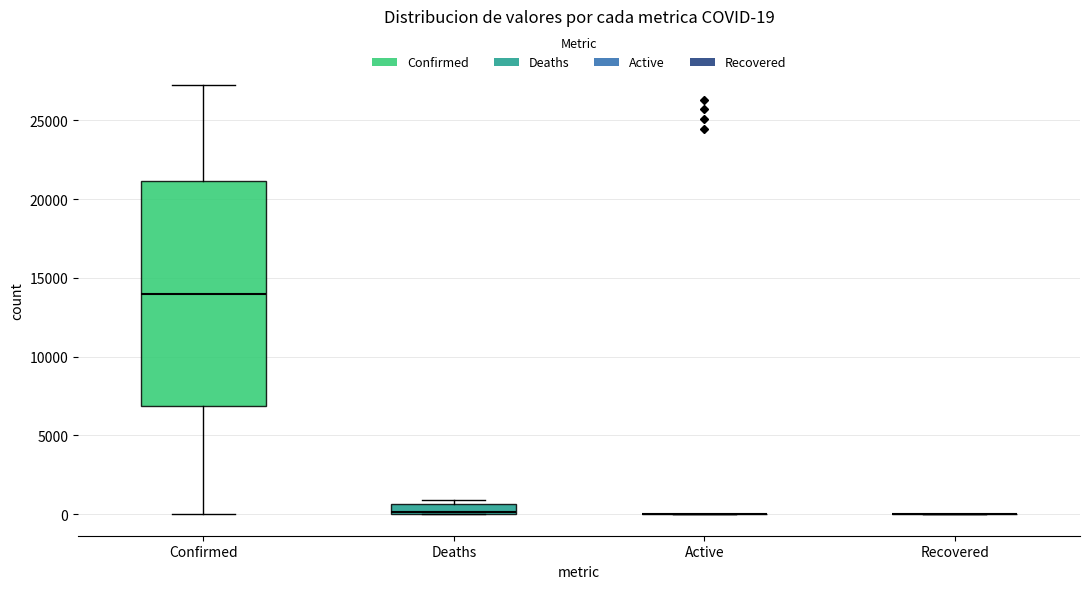

Comparing the boxes themselves (not the whiskers), which one is the tallest?

Confirmed